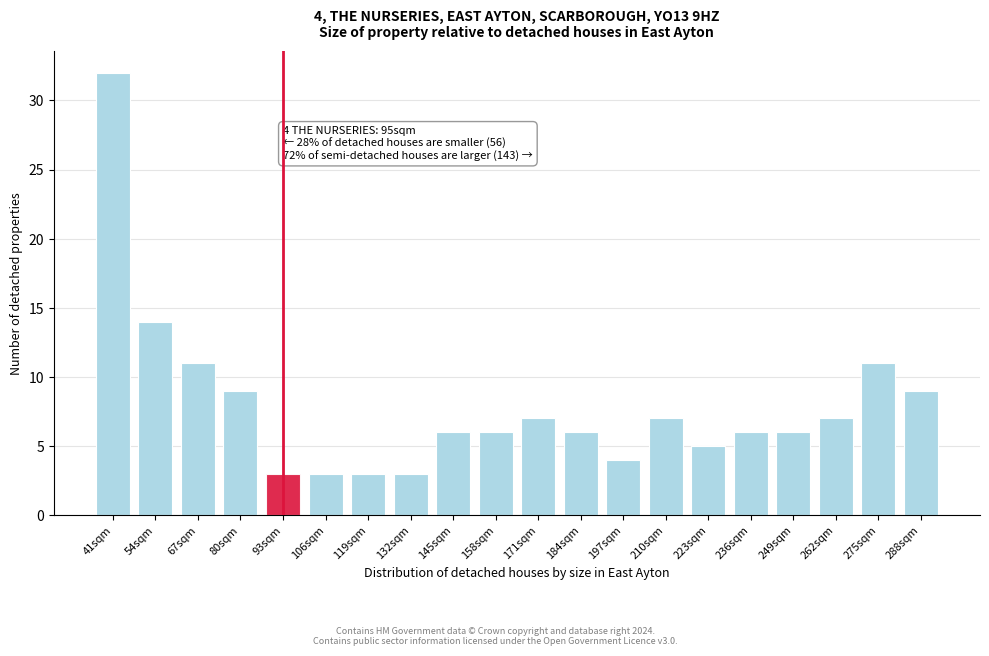

Reading left to right, transcribe all the data shown in this chart.

41sqm=32	54sqm=14	67sqm=11	80sqm=9	93sqm=3	106sqm=3	119sqm=3	132sqm=3	145sqm=6	158sqm=6	171sqm=7	184sqm=6	197sqm=4	210sqm=7	223sqm=5	236sqm=6	249sqm=6	262sqm=7	275sqm=11	288sqm=9